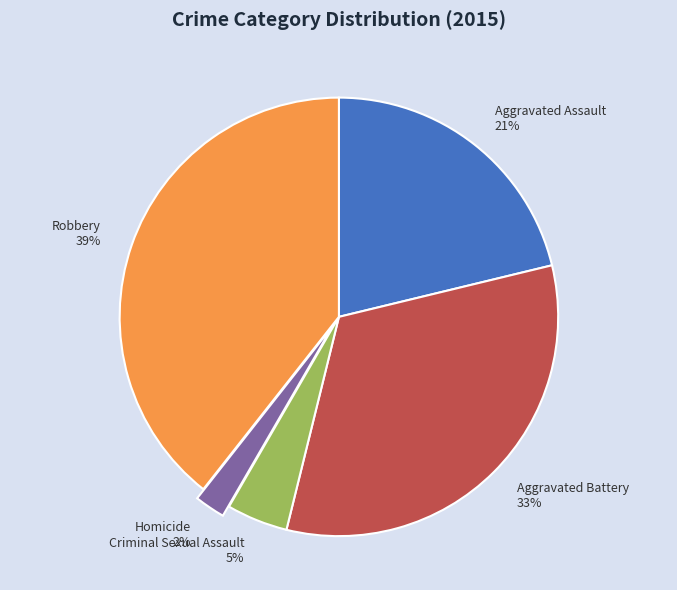

To the nearest percent, what is the combined percentage of Aggravated Assault and Aggravated Battery?

54%